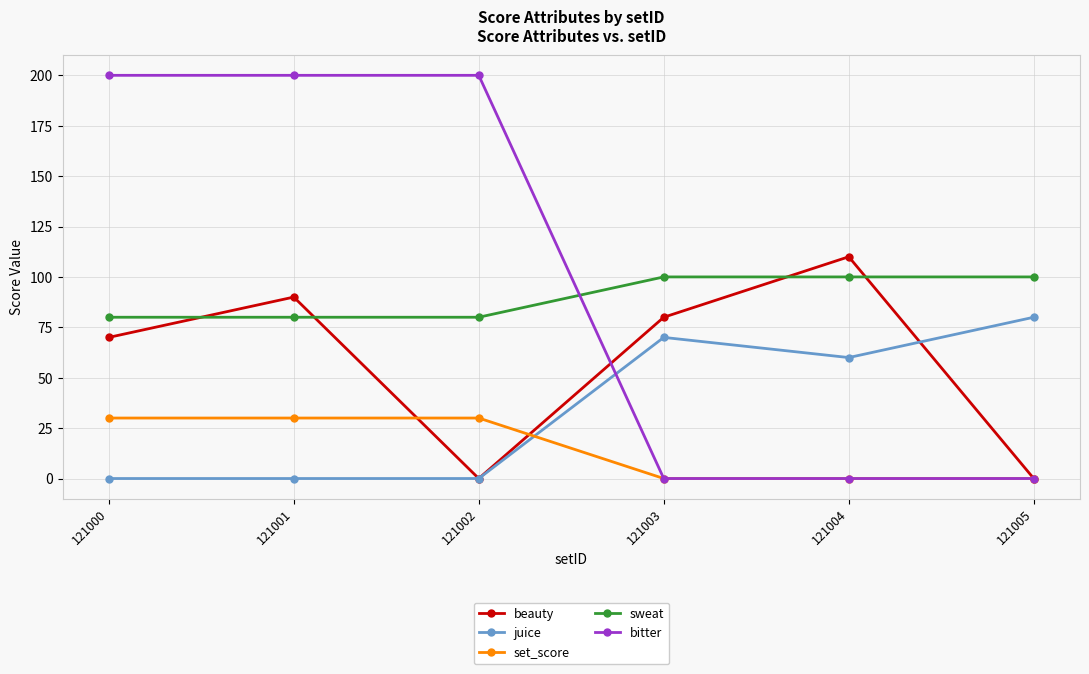

How many intersections are there between bitter and sweat?

1